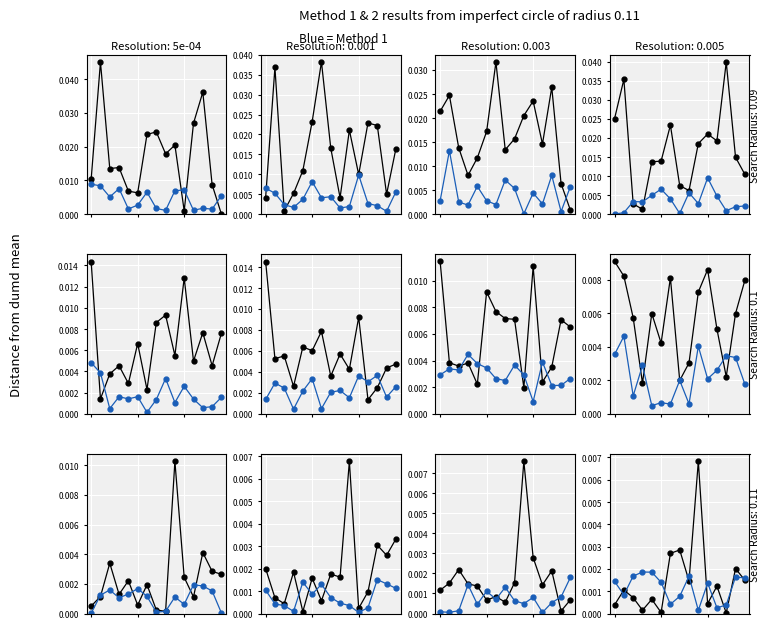

Is the value of Method 1 at 4 greater than the value of Method 2 at 4?

Yes